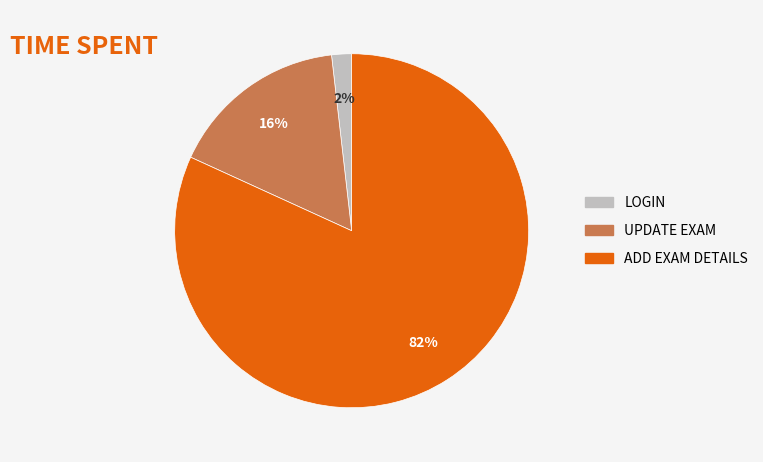

Is there a majority slice in this chart?

Yes